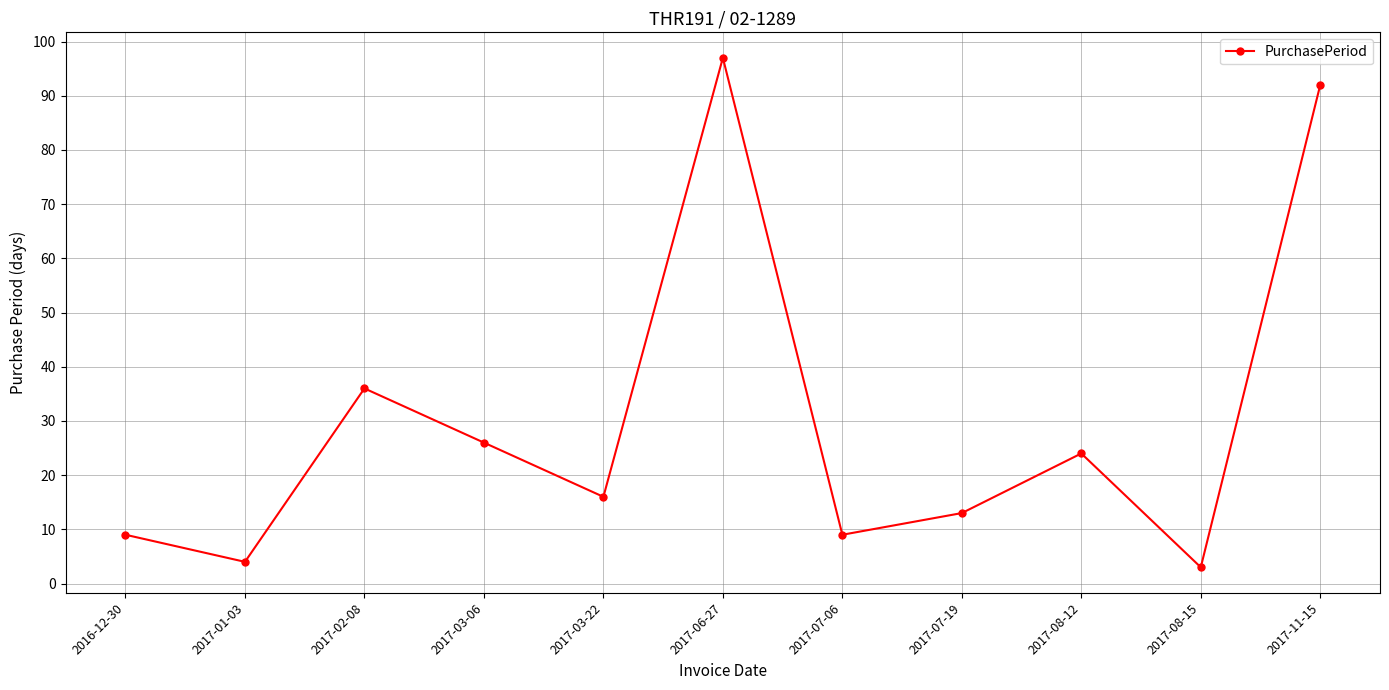

The chart shows a value of 26 at 2017-03-06. True or false?

True